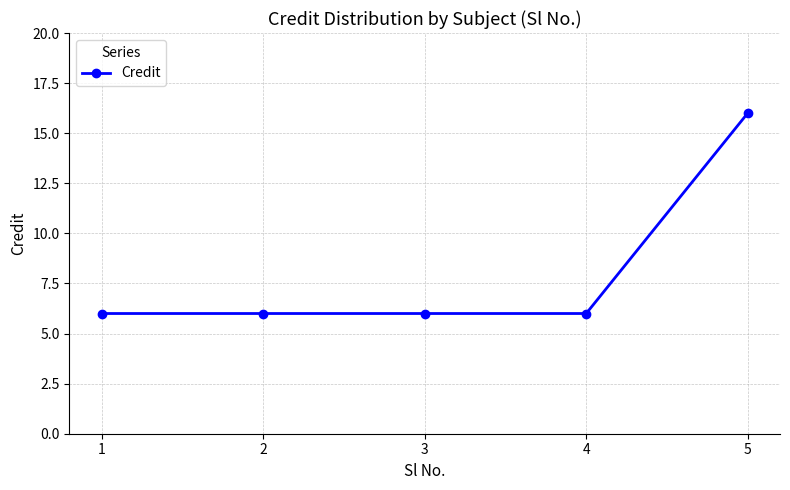

True or false: there are more than 2 points higher than both neighbors.

False